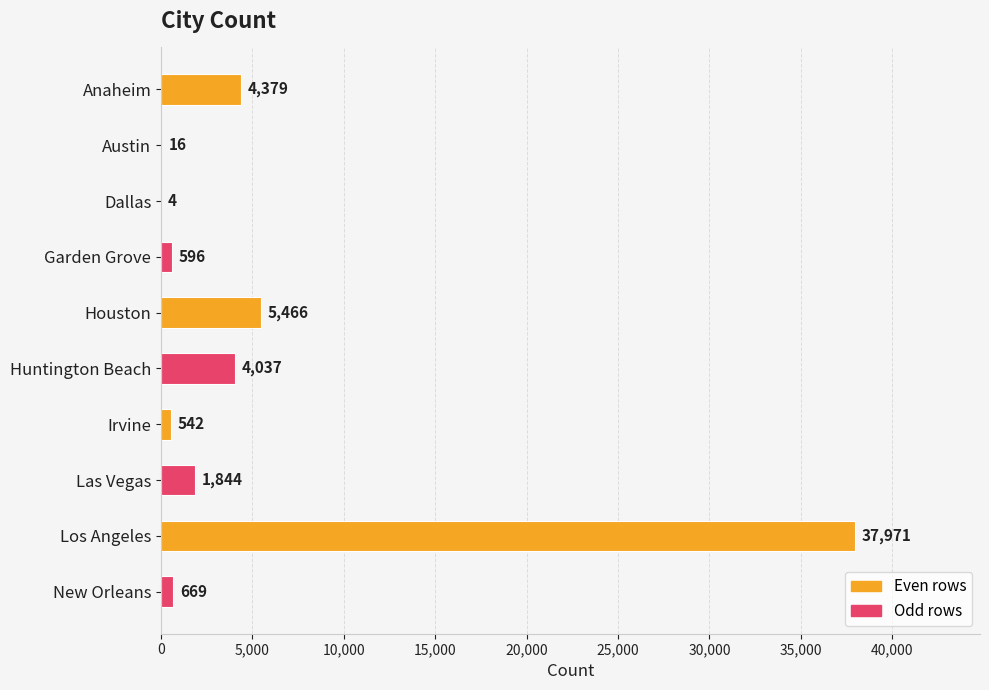

What is the ratio of the value at Huntington Beach to the value at Dallas?

1009.2